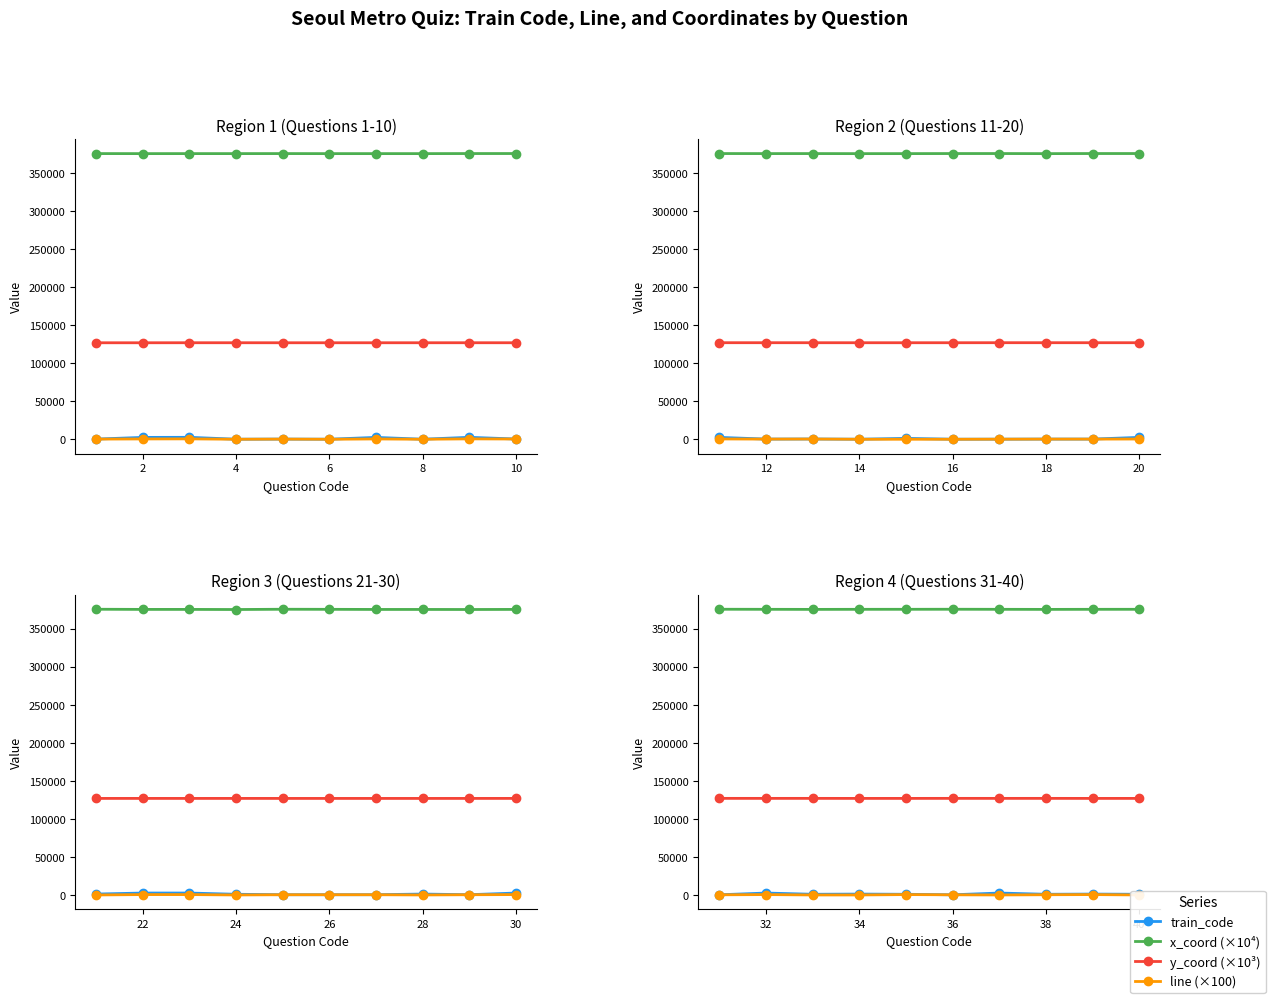

True or false: x_coord (×10⁴) and line (×100) intersect in this chart.

False